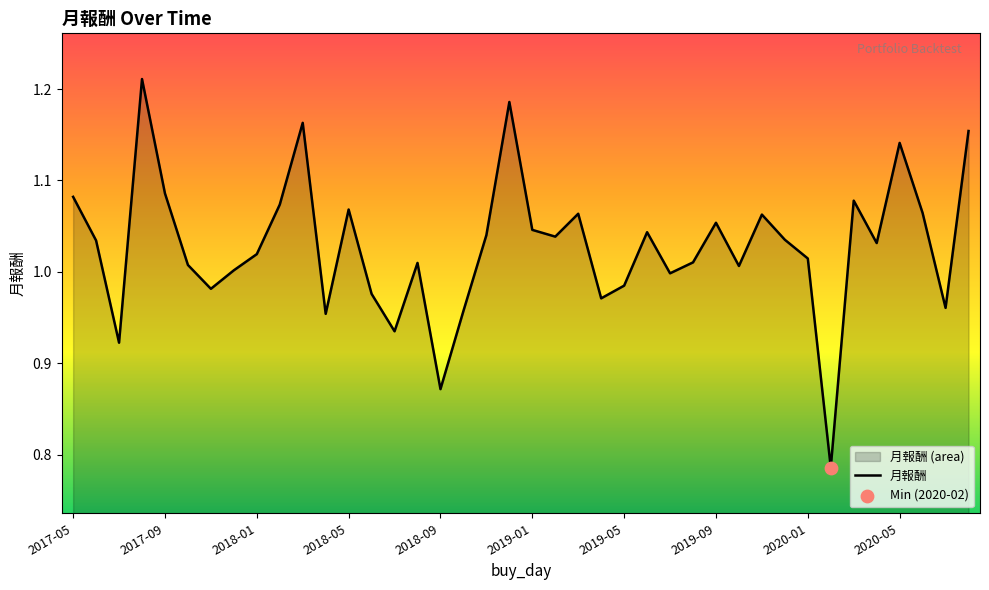

Is it true that the value at 2017-09 is 0.3?

False